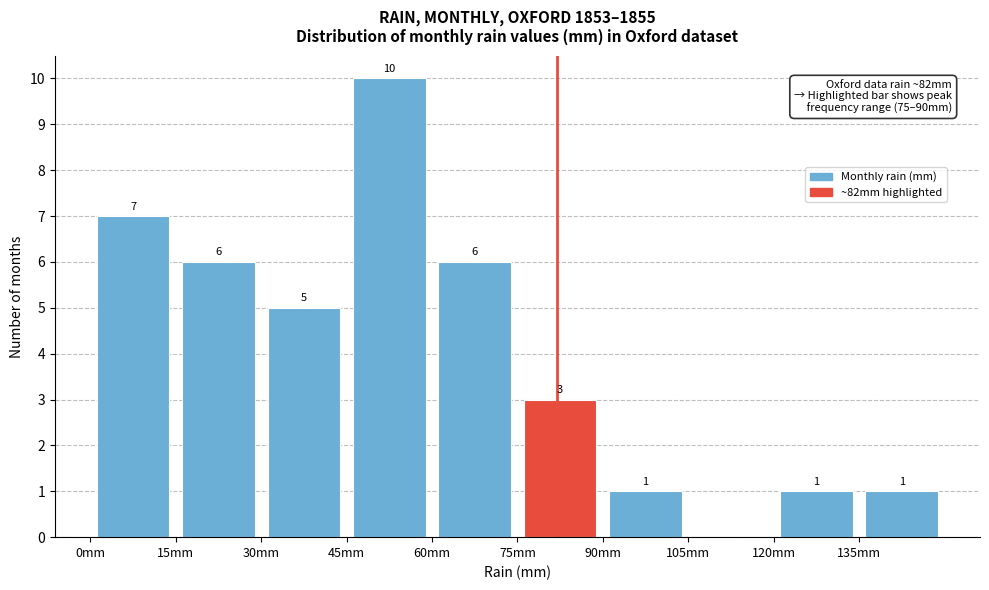

Which range on the x-axis has the tallest bar?

45 to 60